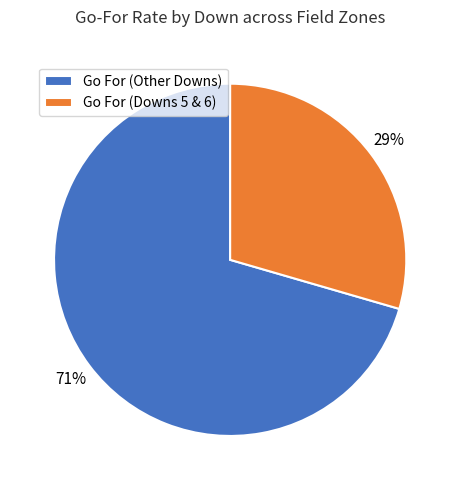

Is there any slice that represents more than half of the pie?

Yes